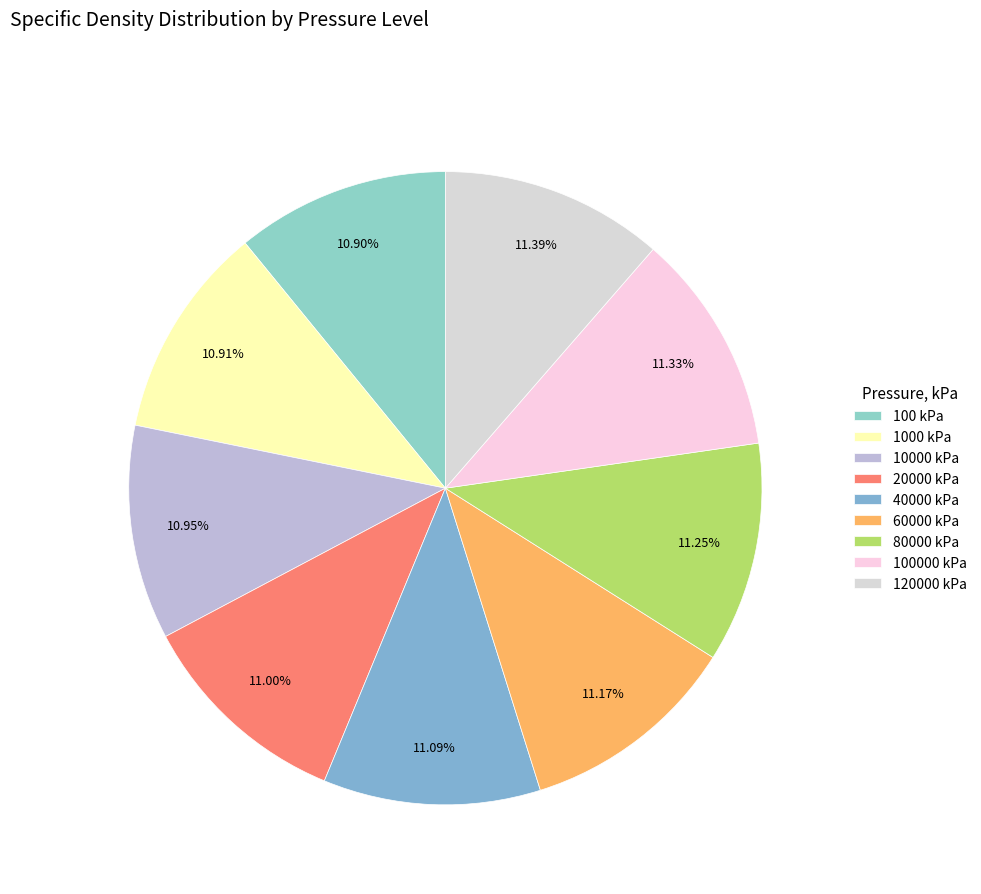

How many slices are in this pie chart?

9